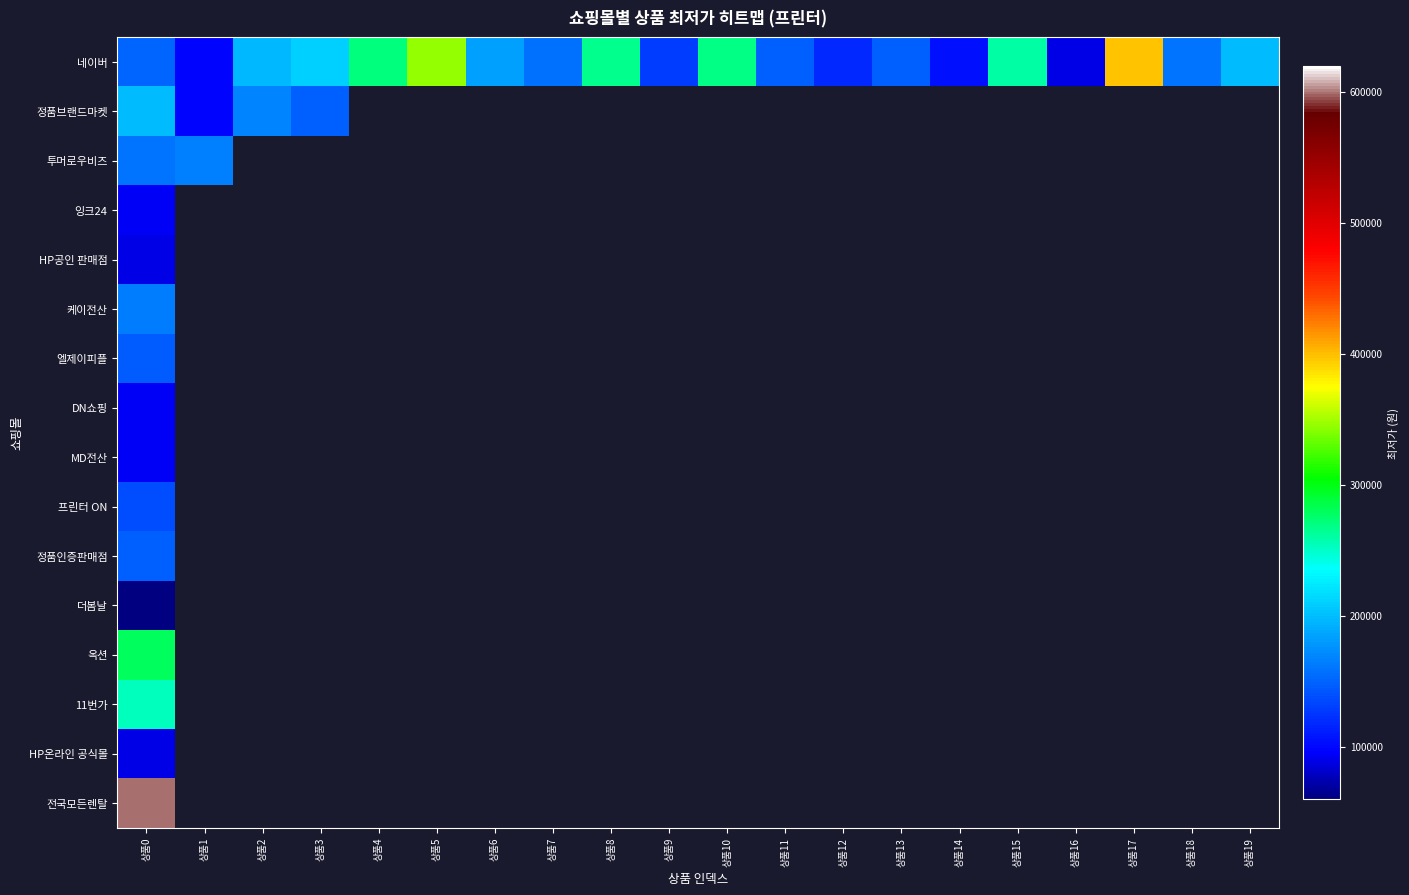

Which has a higher value, 상품13 or 상품8?

상품8